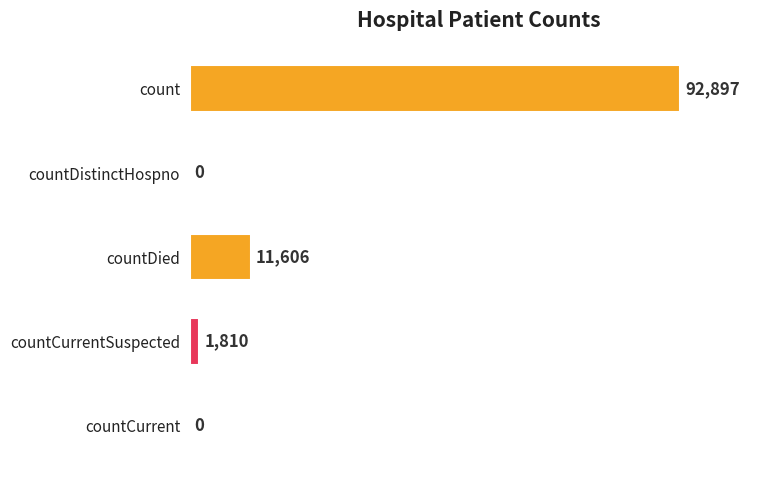

What is the sum of the values at countDied and count?

104503